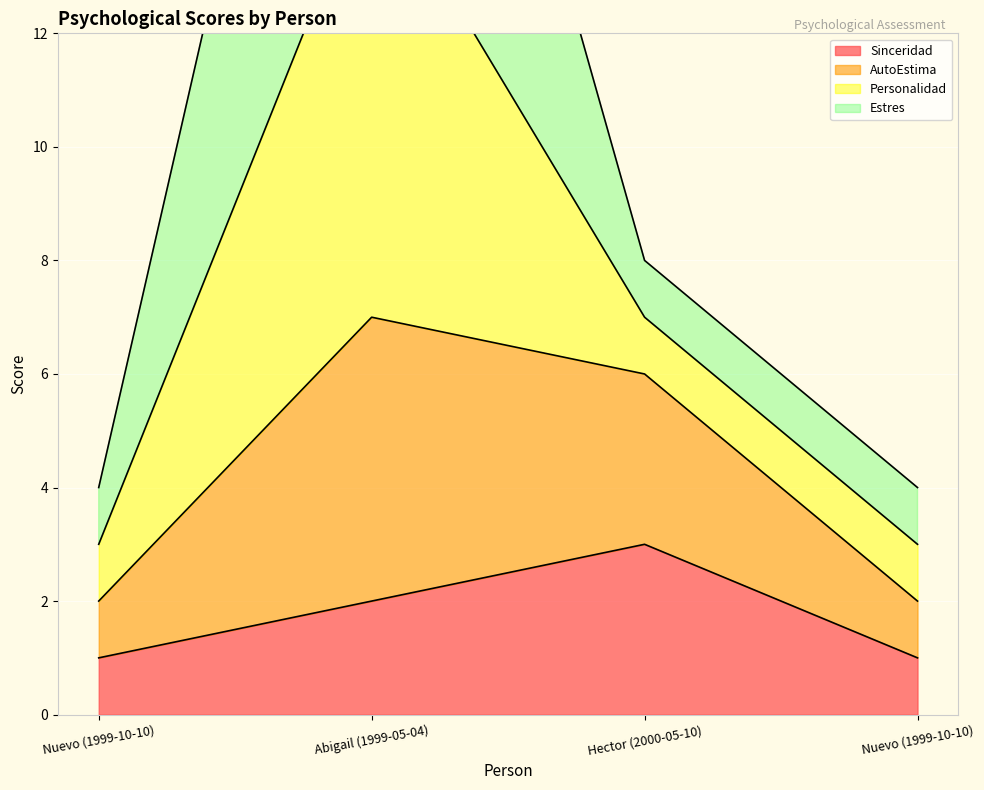

Count the number of categories in the chart.

4